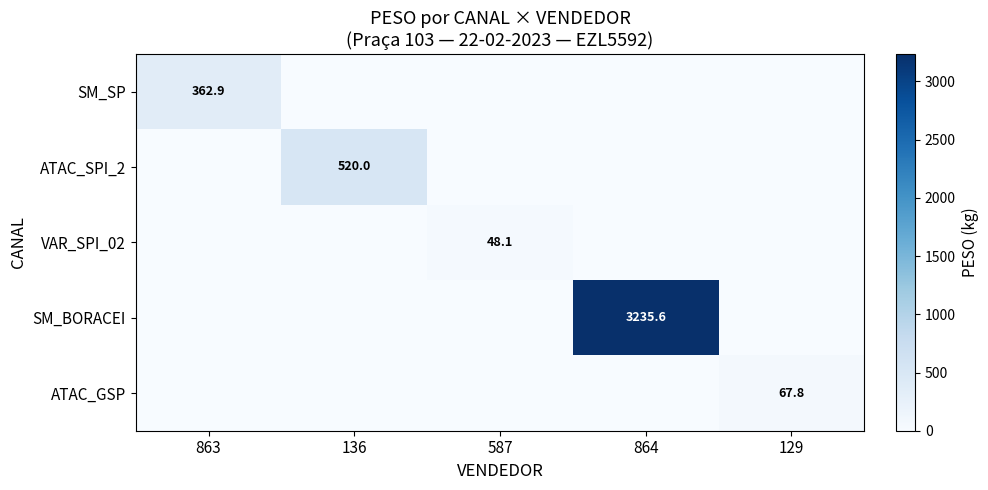

True or false: ATAC_SPI_2 has a value of 520.0 at 136.

True